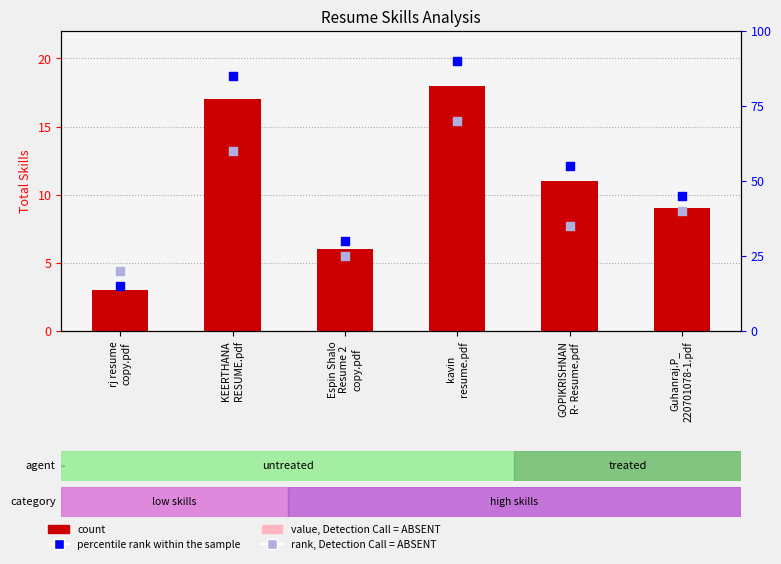

Is the value of value, Detection Call = ABSENT at rj resume
copy.pdf greater than the value of rank, Detection Call = ABSENT at kavin
resume.pdf?

No